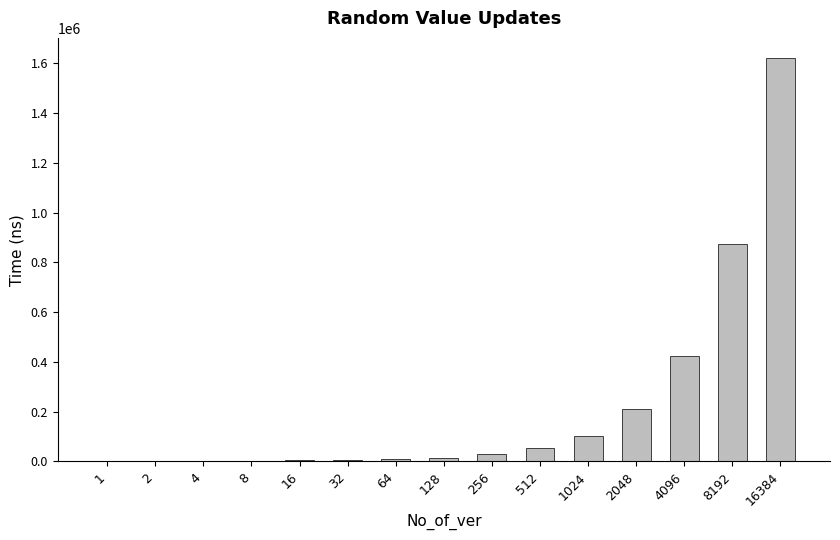

Where is the data nearest to the value 811336?

8192